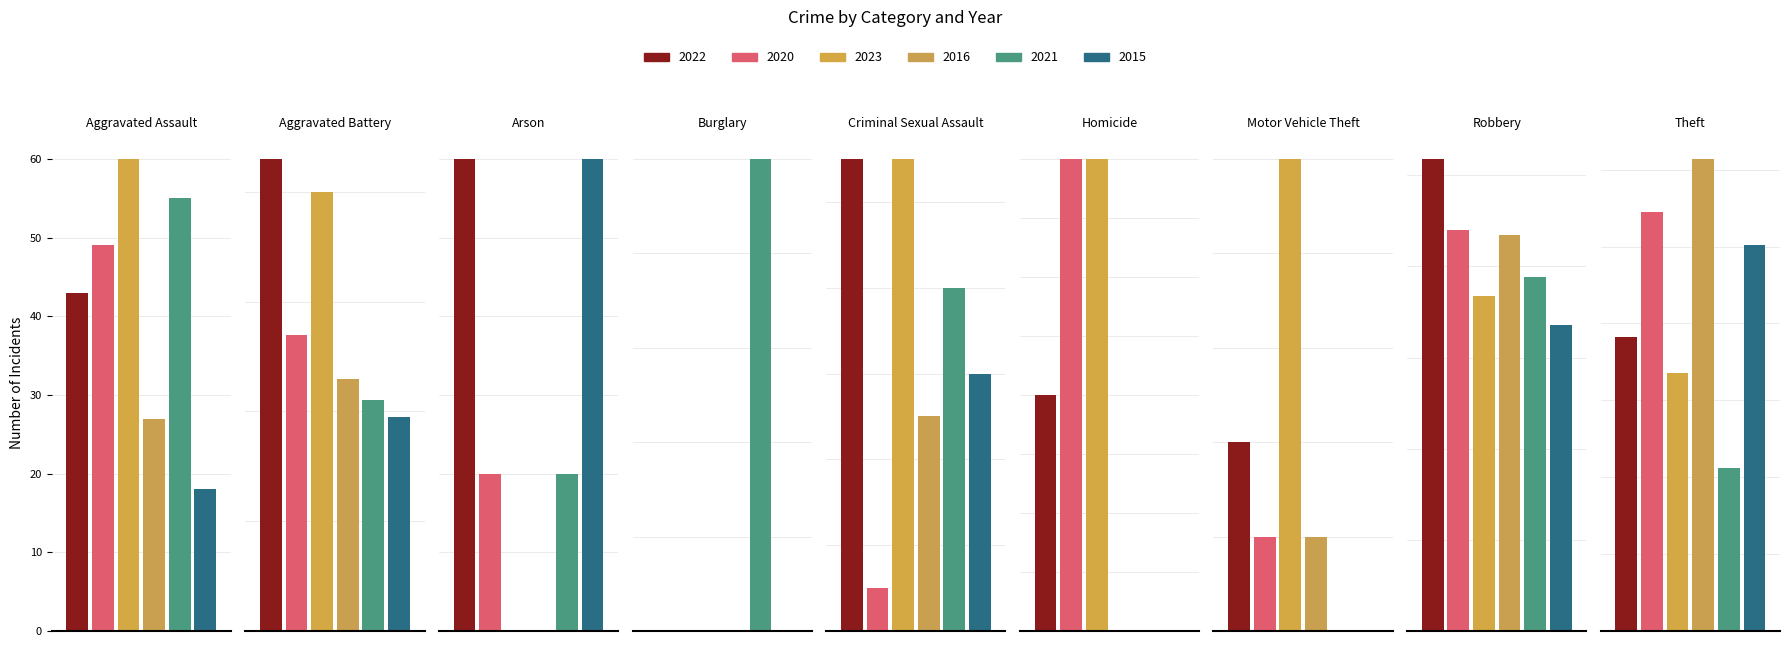

How many groups of bars are there?

9